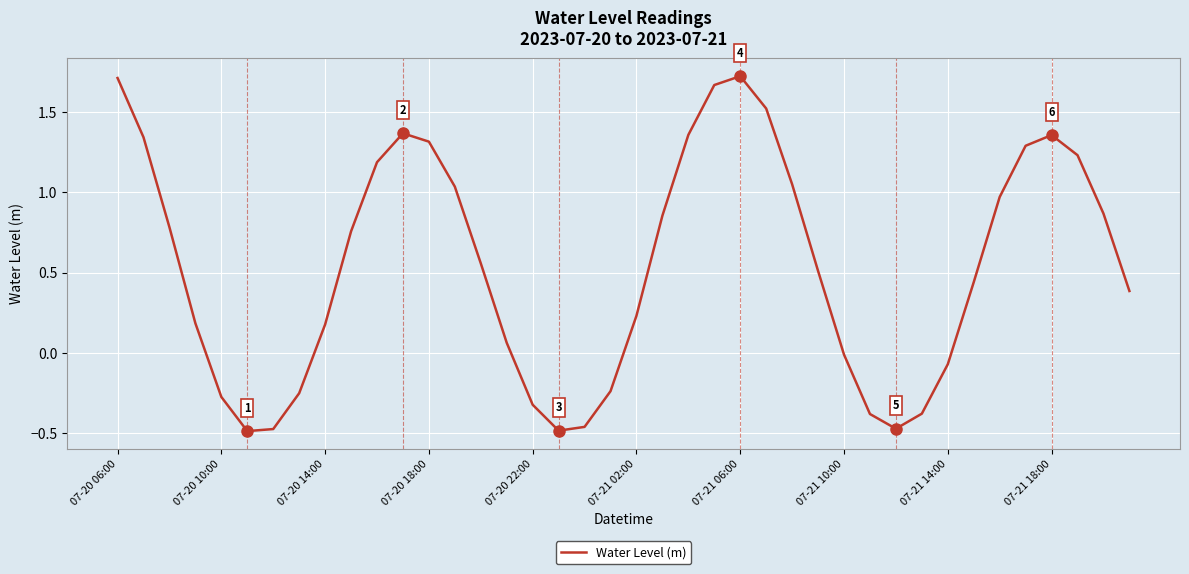

How many lines are shown in the chart?

1